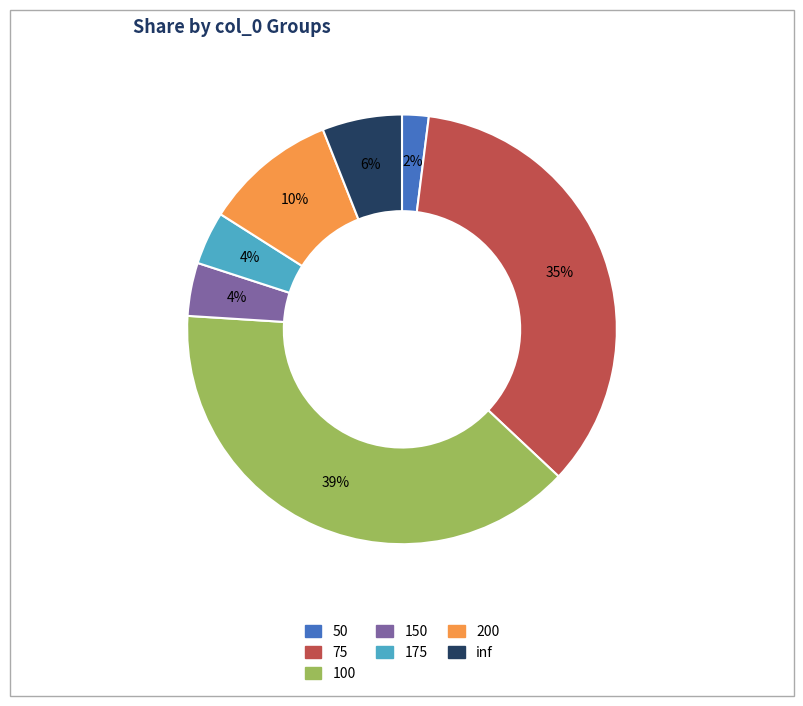

To the nearest percent, what portion does inf represent?

6%